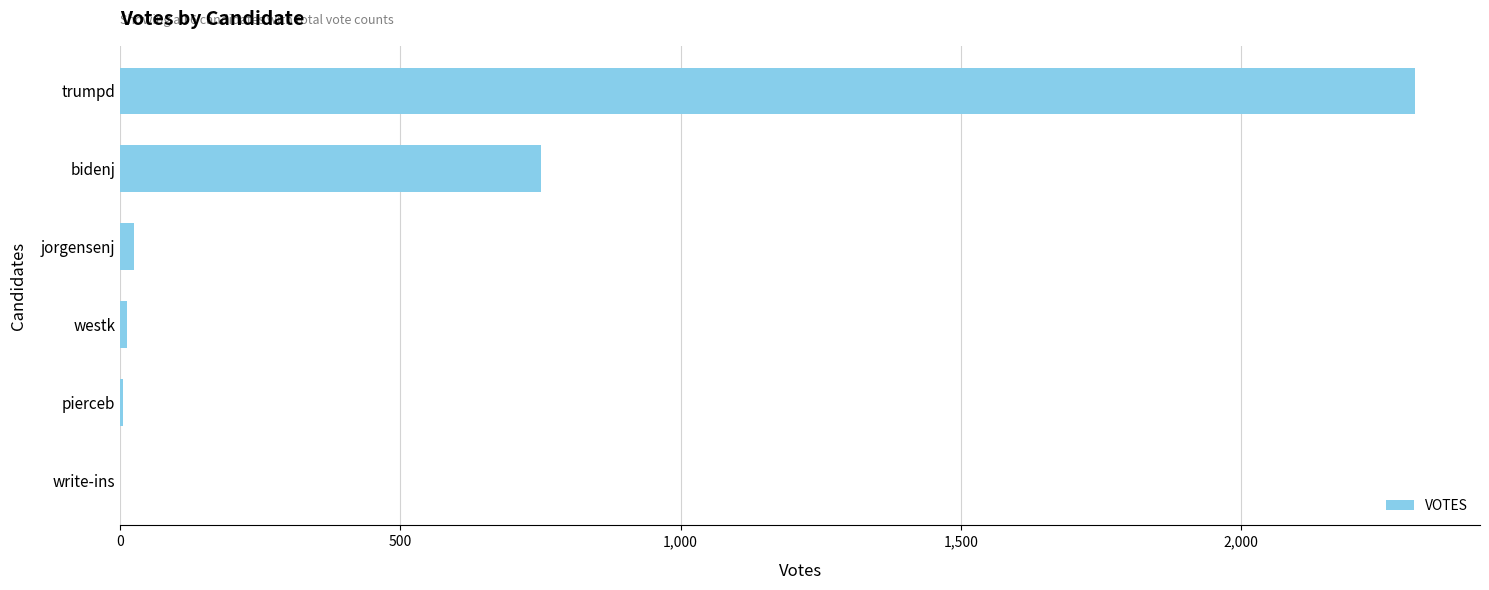

Where is the data nearest to the value 1155?

bidenj